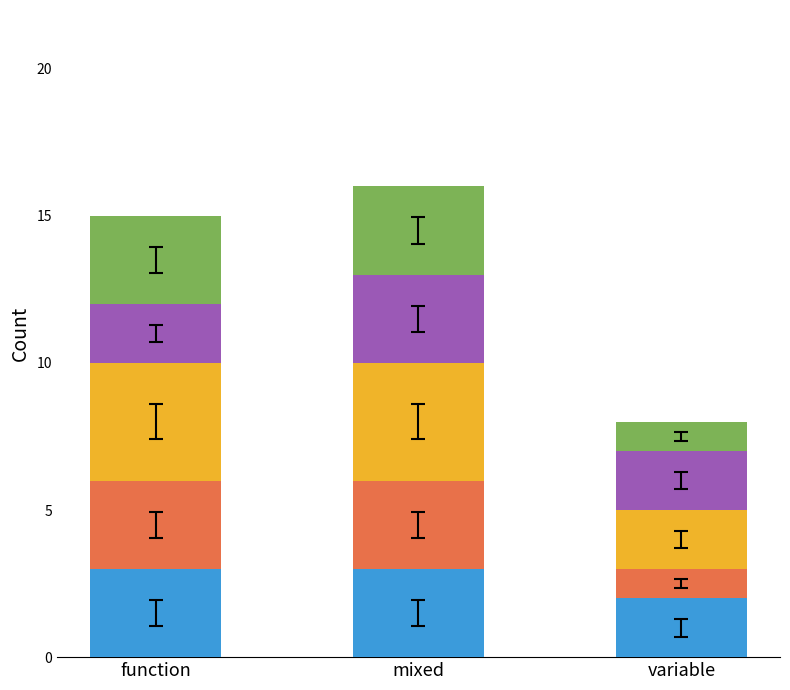

What is the total value across all series at function?

15